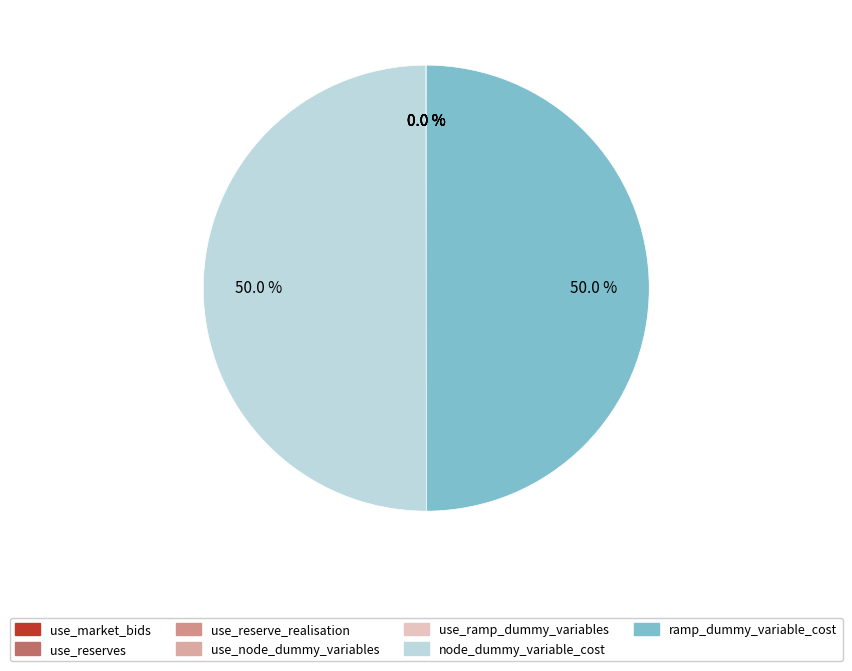

Is use_ramp_dummy_variables the majority of the pie?

No